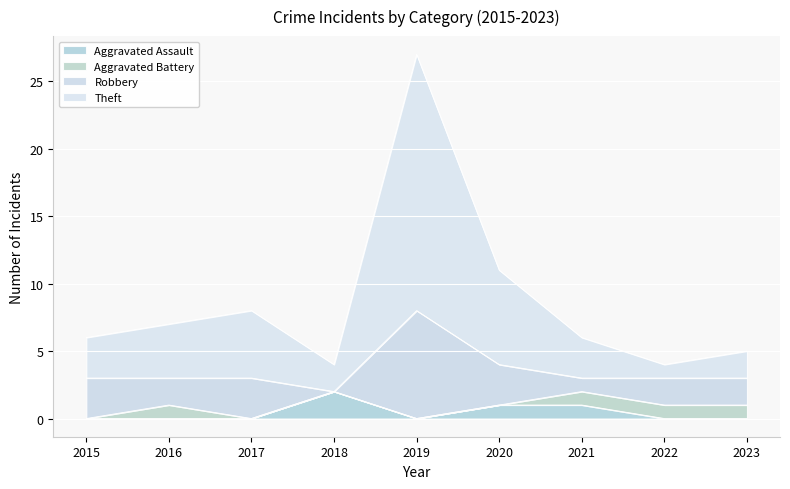

In Theft, how many points are higher than both neighbors (excluding endpoints)?

2